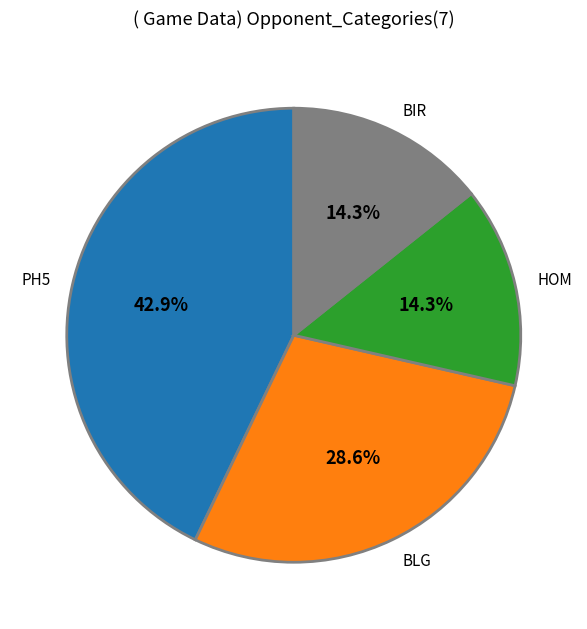

Is PH5 the majority of the pie?

No